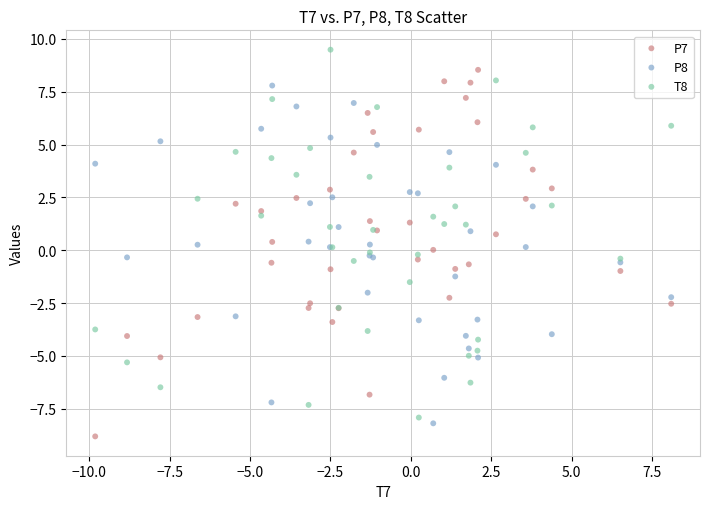

Which series reaches the minimum Y coordinate?

P7